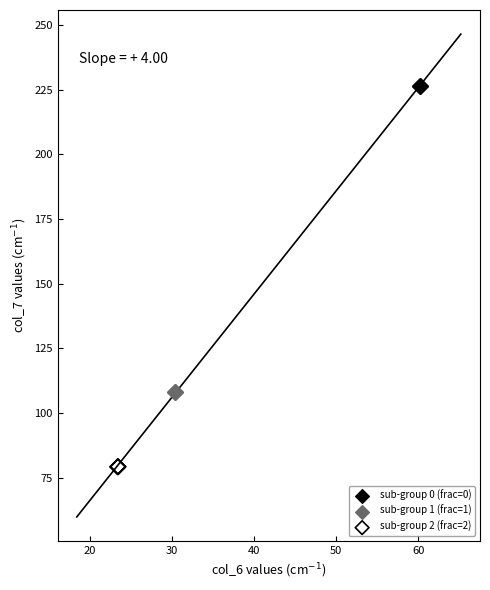

Which series reaches the minimum Y coordinate?

sub-group 2 (frac=2)